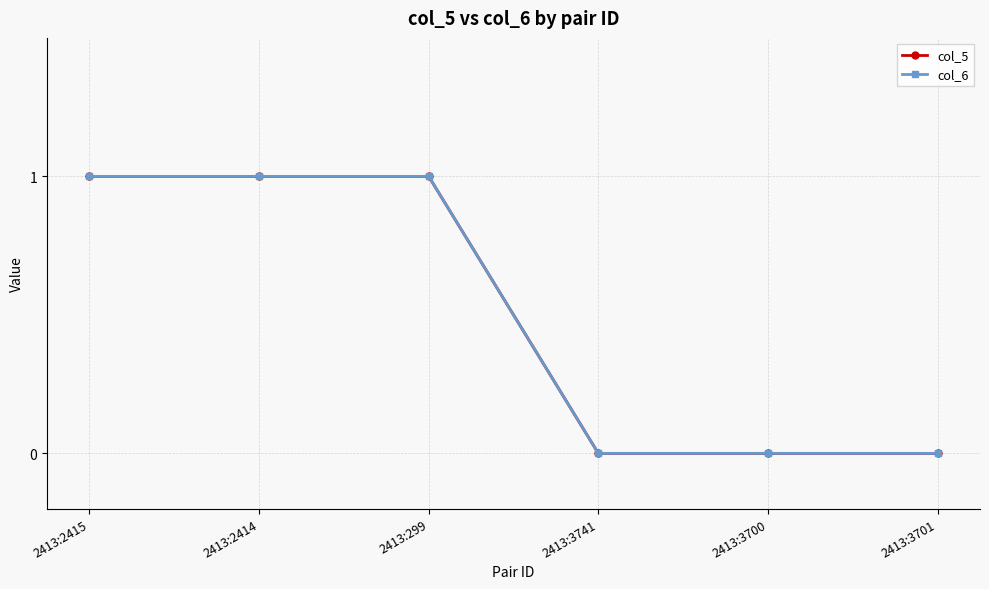

True or false: col_6 and col_5 cross at least once.

False